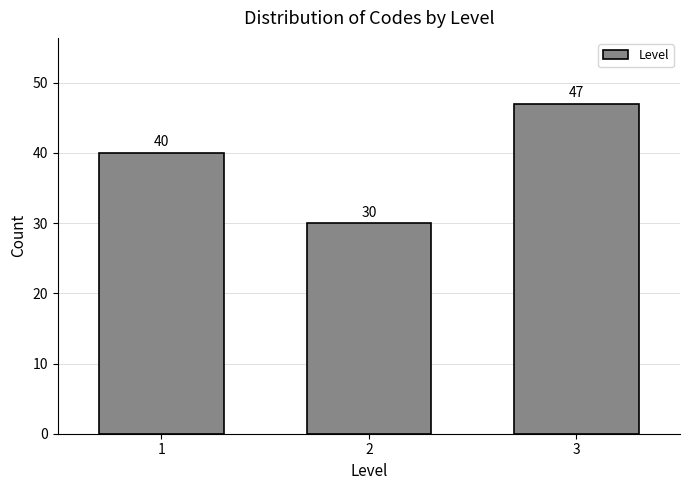

What is the height of the bar covering 1.5 to 2.5 on the x-axis?

30